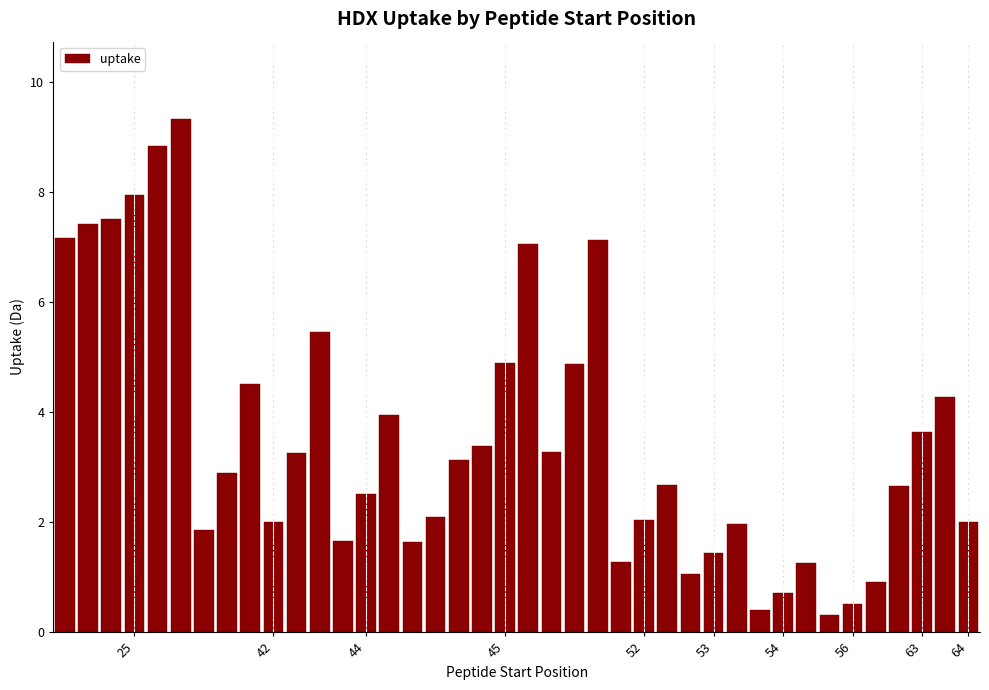

What is the value of the 37th bar from the left?

2.7